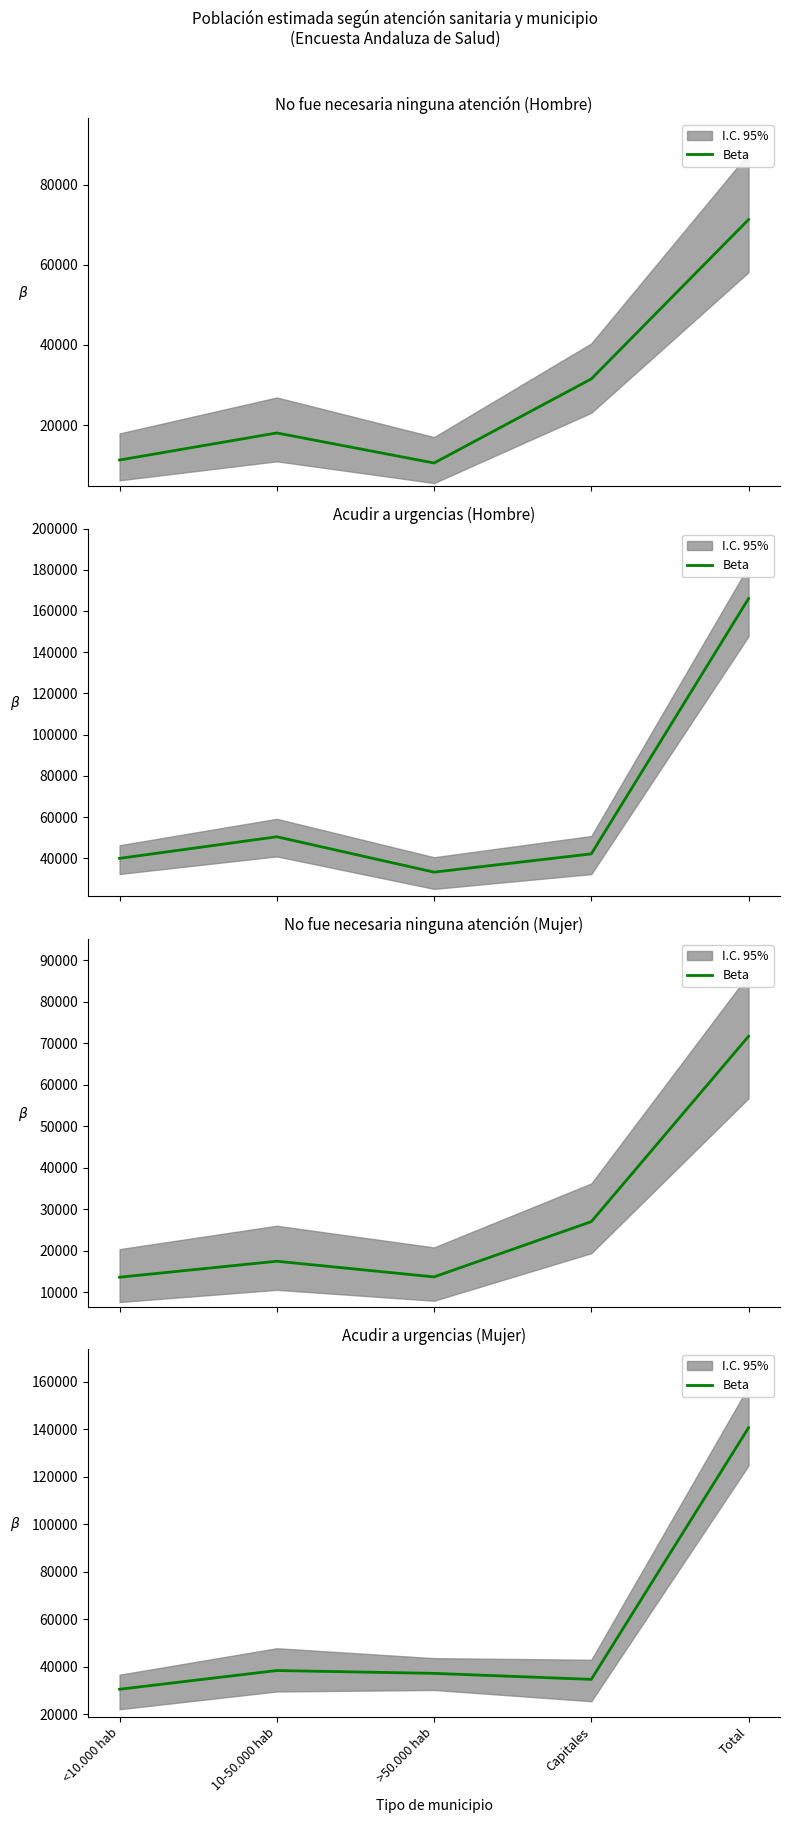

How many points are lower than both their immediate neighbors (excluding endpoints)?

1